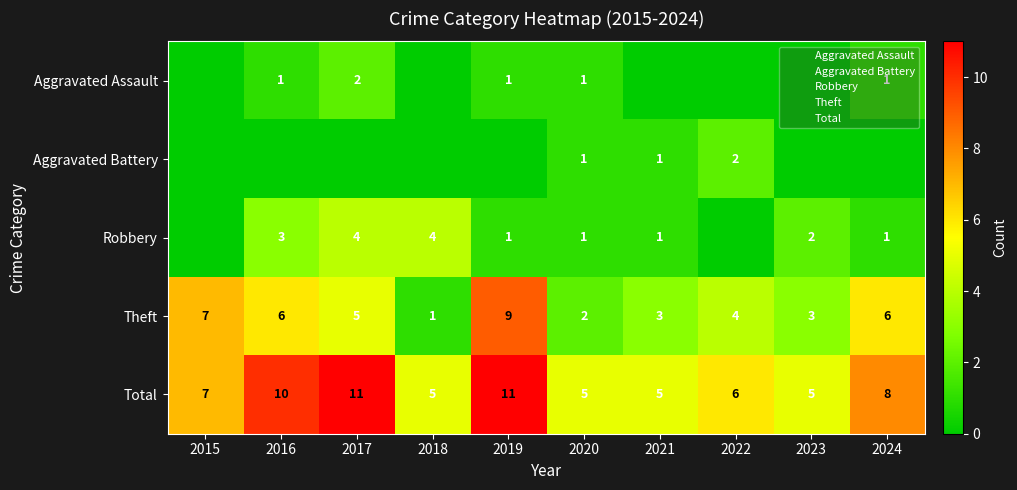

Between 2019 and 2020, which series saw the biggest shift?

Theft